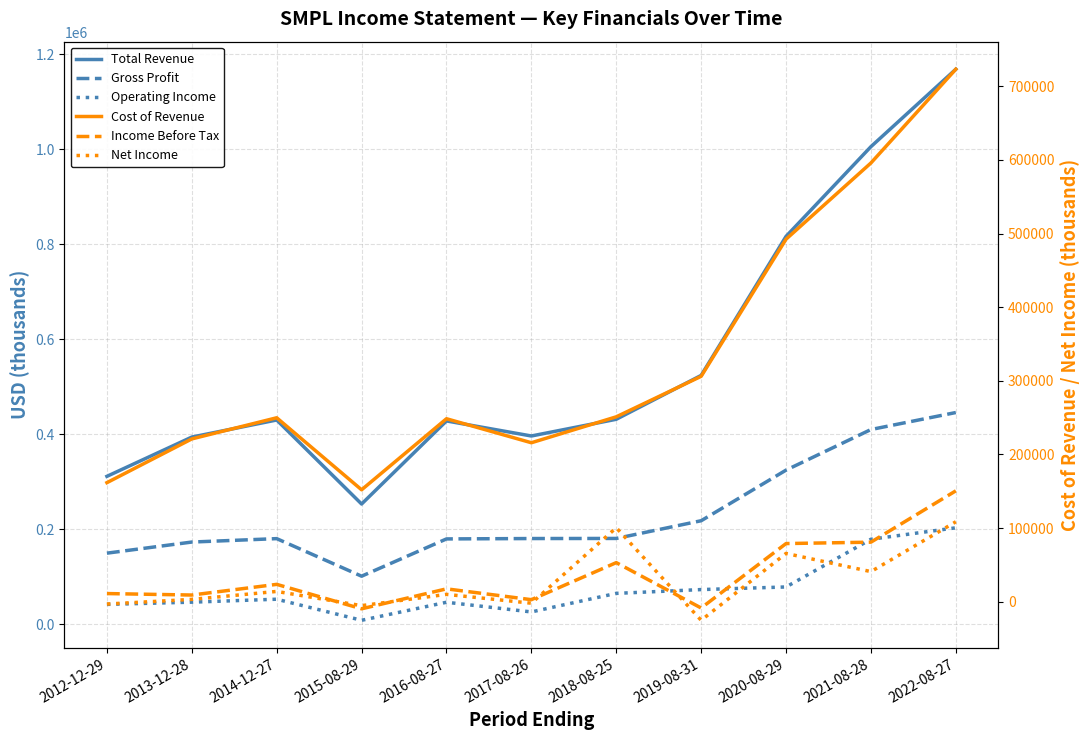

Which series has the largest total across all categories?

Total Revenue